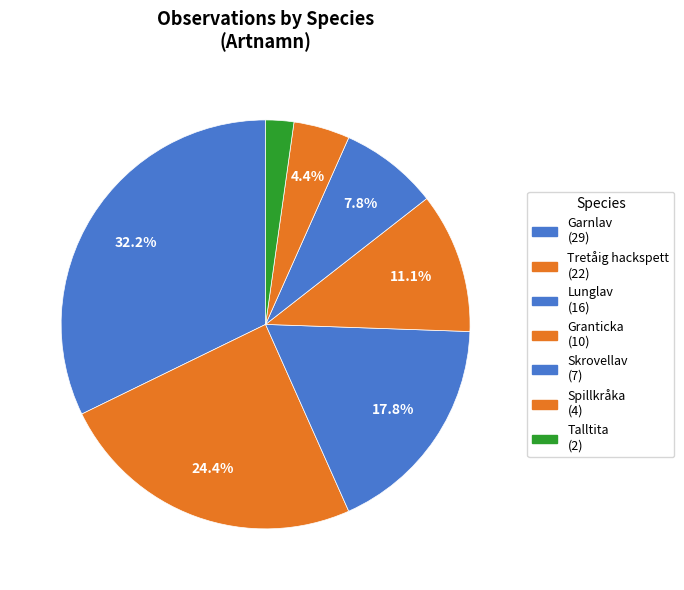

Does Tretåig hackspett represent more than half of the total?

No